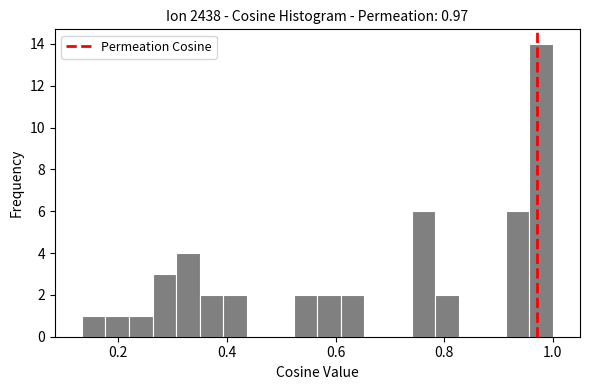

Around what value on the x-axis is the tallest bar? Give the approximate position of its centre, as read against the axis.

0.98